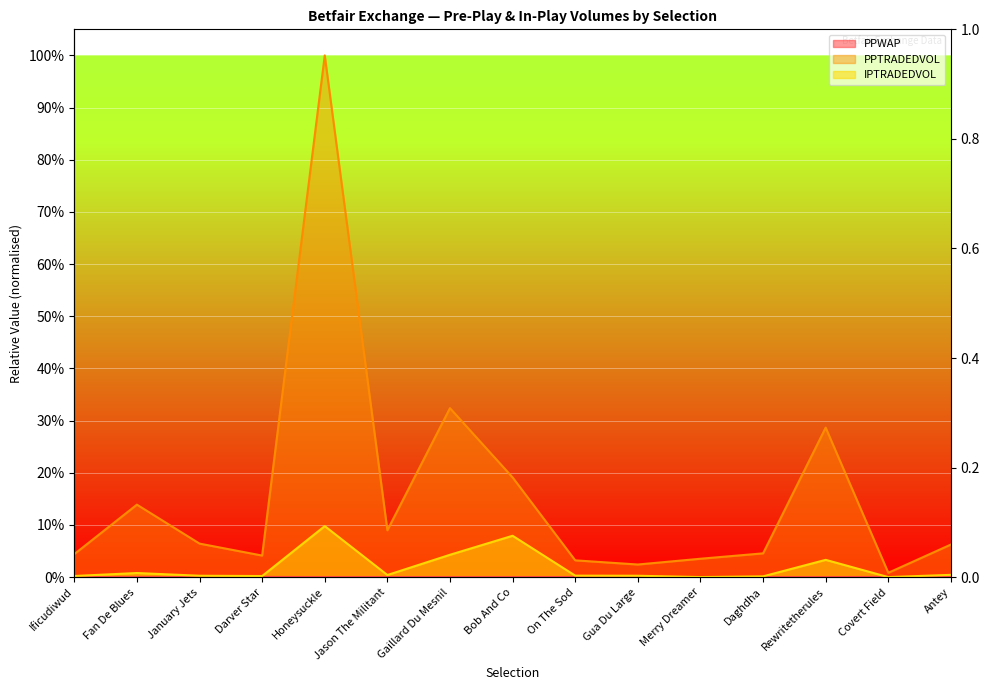

At which category does IPTRADEDVOL reach its first local peak?

Fan De Blues